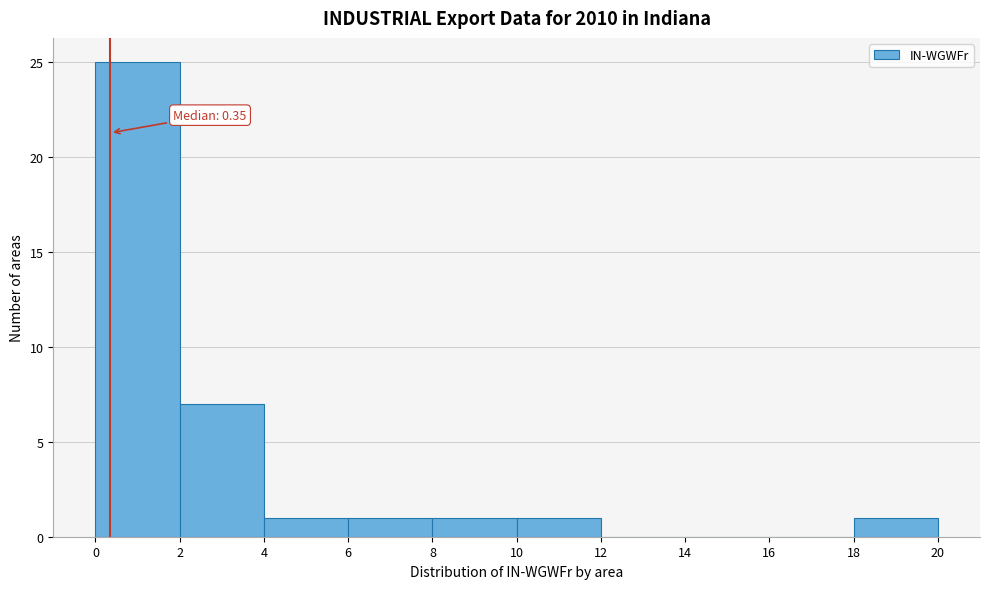

Over which range of the x-axis is the bar tallest?

0 to 2